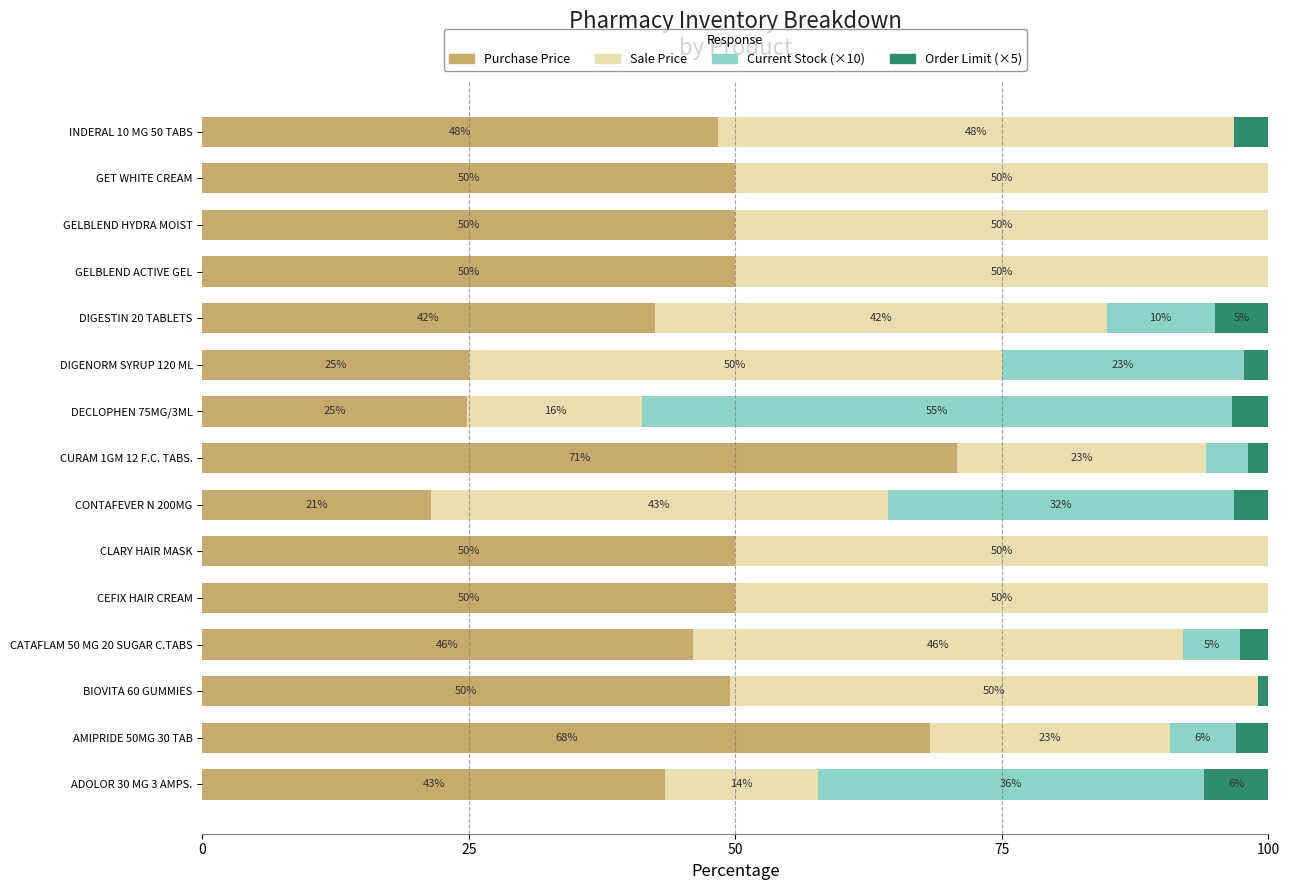

How many data points does each series have?

15